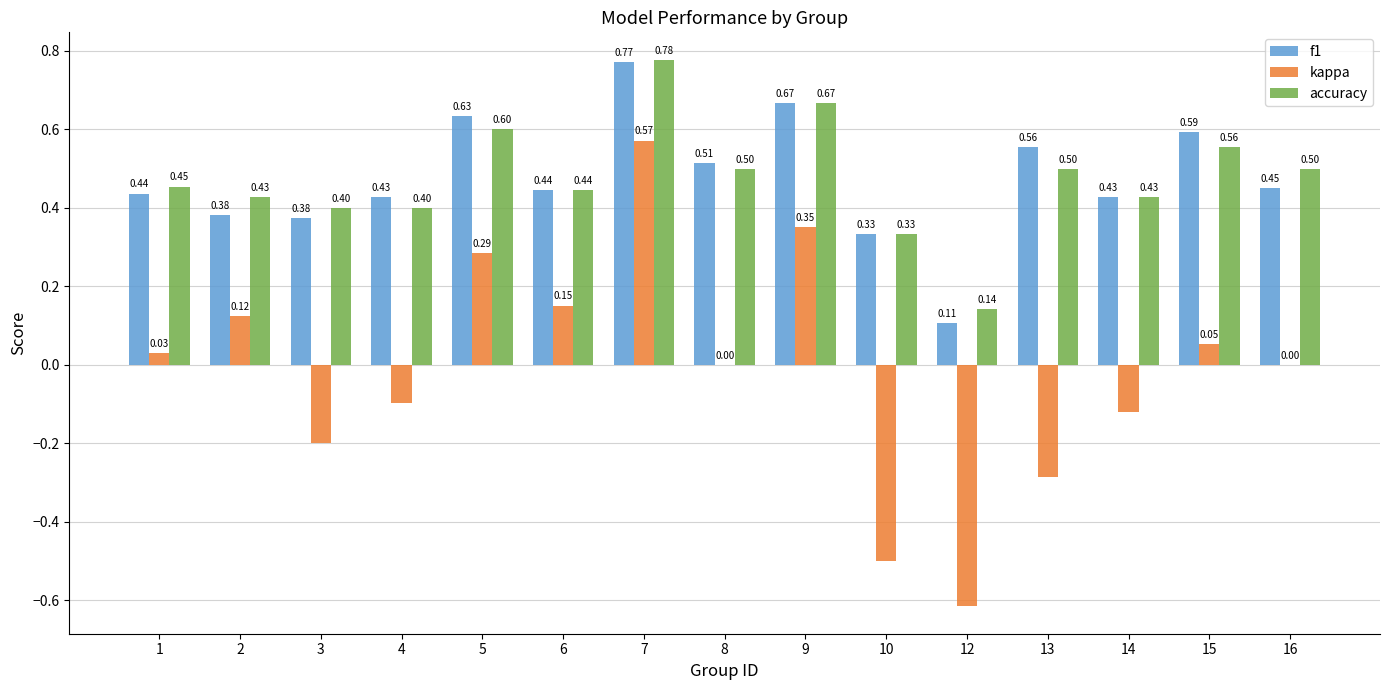

How many groups of bars are there?

15